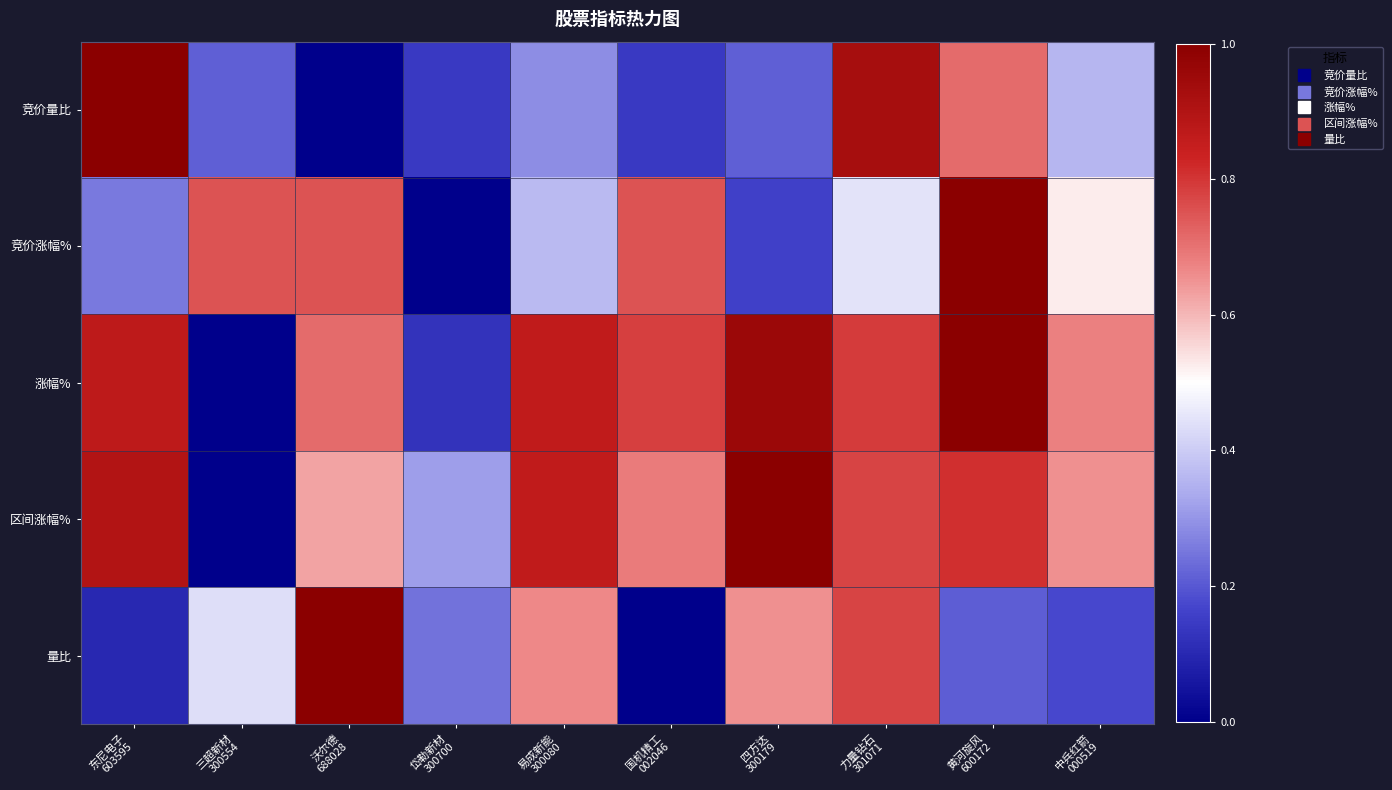

What is the total value across all series at 东尼电子
603595?

3.1